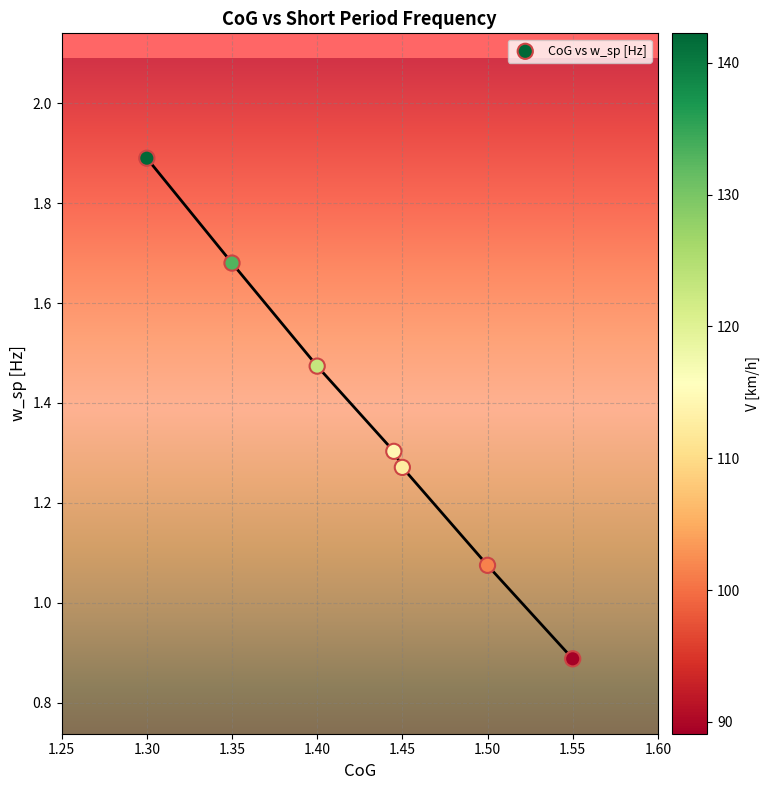

What is the average Y value?

1.4